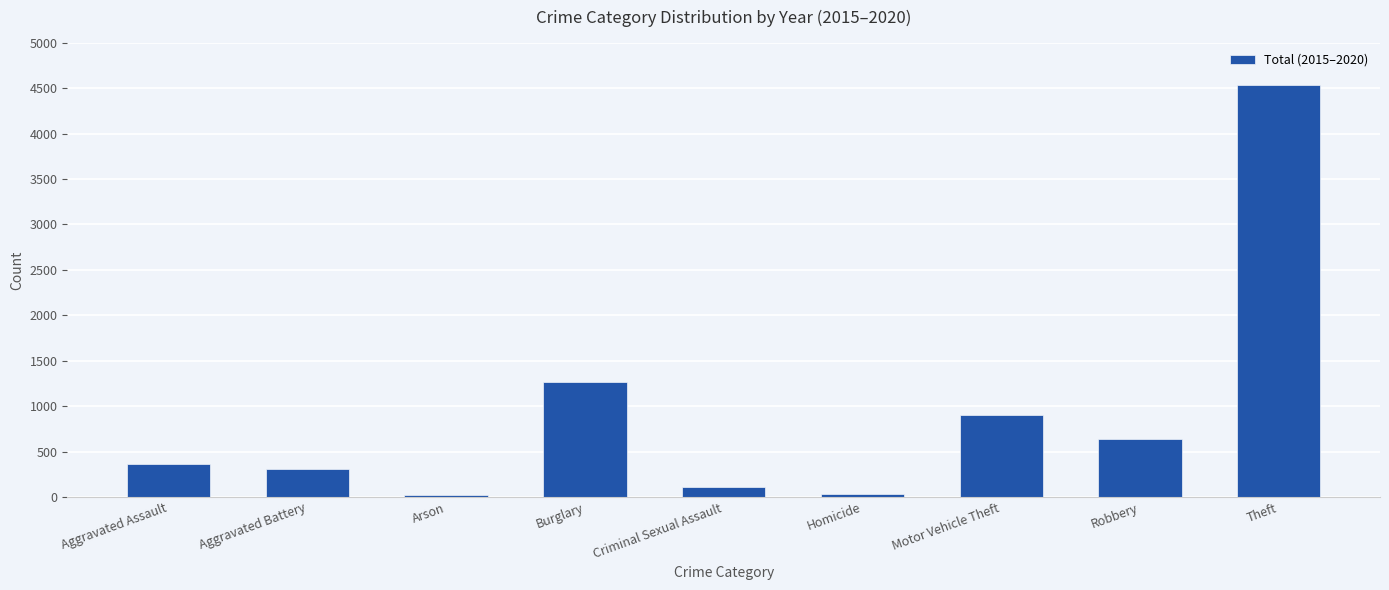

True or false: the data shows 4538 at Theft.

True